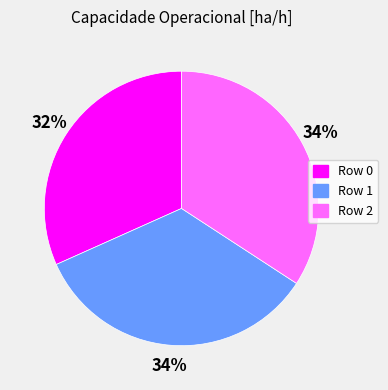

How many segments does this pie chart have?

3